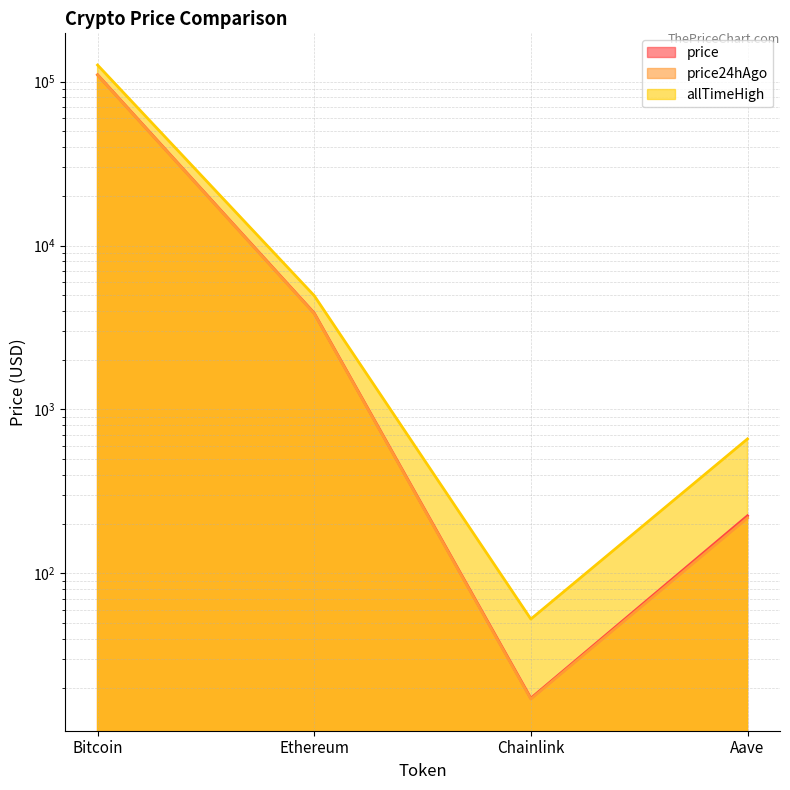

Reading left to right, what are all the values shown in this chart?

price: 109974.0	3872.5	17.3	224.8
price24hAgo: 109611.0	3848.8	17.1	218.0
allTimeHigh: 126080.0	4946.1	52.7	661.7